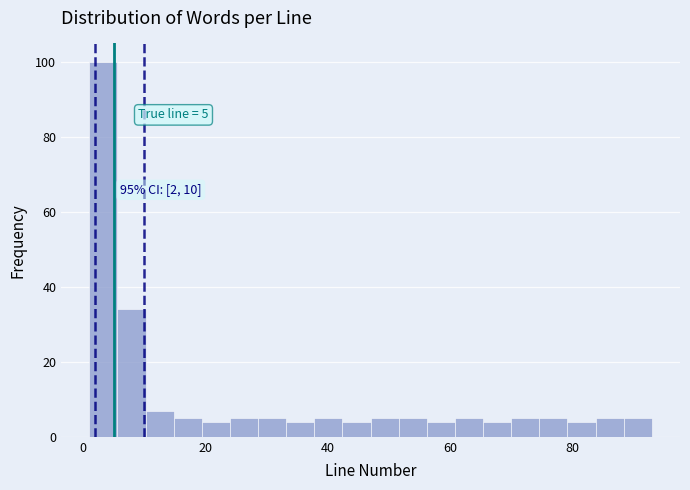

Around what value on the x-axis is the tallest bar? Give the approximate position of its centre, as read against the axis.

4